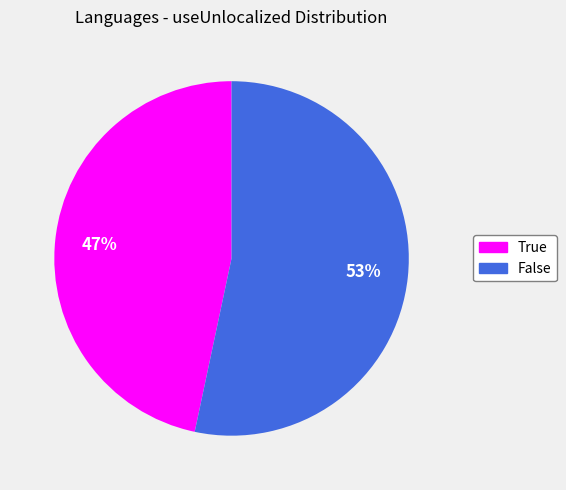

To the nearest percent, what percentage of the pie is True?

47%